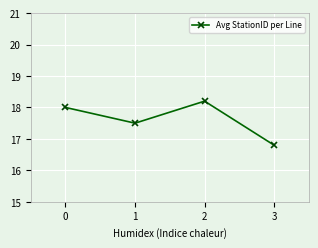

What is the greatest value displayed?

18.2